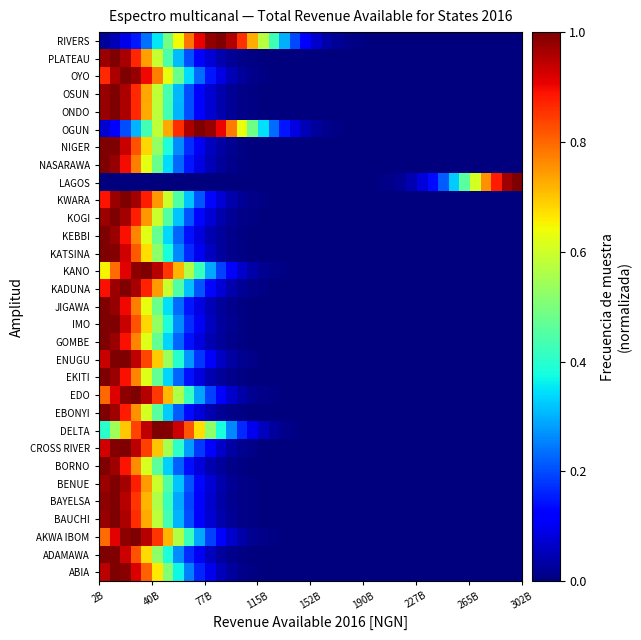

Reading left to right, transcribe all the data shown in this chart.

ABIA: 0.9	1.0	1.0	0.9	0.8	0.7	0.5	0.4	0.3	0.2	0.1	0.1	0.0	0.0	0.0	0.0	0.0	0.0	0.0	0.0	0.0	0.0	0.0	0.0	0.0	0.0	0.0	0.0	0.0	0.0	0.0	0.0	0.0	0.0	0.0	0.0	0.0	0.0	0.0	0.0
ADAMAWA: 1.0	1.0	0.9	0.8	0.7	0.5	0.4	0.3	0.2	0.1	0.1	0.0	0.0	0.0	0.0	0.0	0.0	0.0	0.0	0.0	0.0	0.0	0.0	0.0	0.0	0.0	0.0	0.0	0.0	0.0	0.0	0.0	0.0	0.0	0.0	0.0	0.0	0.0	0.0	0.0
AKWA IBOM: 0.8	0.9	1.0	1.0	1.0	0.9	0.7	0.6	0.4	0.3	0.2	0.1	0.1	0.0	0.0	0.0	0.0	0.0	0.0	0.0	0.0	0.0	0.0	0.0	0.0	0.0	0.0	0.0	0.0	0.0	0.0	0.0	0.0	0.0	0.0	0.0	0.0	0.0	0.0	0.0
BAUCHI: 1.0	1.0	1.0	0.9	0.7	0.6	0.4	0.3	0.2	0.1	0.1	0.0	0.0	0.0	0.0	0.0	0.0	0.0	0.0	0.0	0.0	0.0	0.0	0.0	0.0	0.0	0.0	0.0	0.0	0.0	0.0	0.0	0.0	0.0	0.0	0.0	0.0	0.0	0.0	0.0
BAYELSA: 1.0	1.0	1.0	0.9	0.7	0.6	0.4	0.3	0.2	0.1	0.1	0.0	0.0	0.0	0.0	0.0	0.0	0.0	0.0	0.0	0.0	0.0	0.0	0.0	0.0	0.0	0.0	0.0	0.0	0.0	0.0	0.0	0.0	0.0	0.0	0.0	0.0	0.0	0.0	0.0
BENUE: 1.0	1.0	1.0	0.9	0.7	0.6	0.4	0.3	0.2	0.1	0.1	0.0	0.0	0.0	0.0	0.0	0.0	0.0	0.0	0.0	0.0	0.0	0.0	0.0	0.0	0.0	0.0	0.0	0.0	0.0	0.0	0.0	0.0	0.0	0.0	0.0	0.0	0.0	0.0	0.0
BORNO: 1.0	1.0	0.9	0.8	0.6	0.5	0.3	0.2	0.1	0.1	0.0	0.0	0.0	0.0	0.0	0.0	0.0	0.0	0.0	0.0	0.0	0.0	0.0	0.0	0.0	0.0	0.0	0.0	0.0	0.0	0.0	0.0	0.0	0.0	0.0	0.0	0.0	0.0	0.0	0.0
CROSS RIVER: 0.9	1.0	1.0	0.9	0.8	0.7	0.6	0.4	0.3	0.2	0.1	0.1	0.0	0.0	0.0	0.0	0.0	0.0	0.0	0.0	0.0	0.0	0.0	0.0	0.0	0.0	0.0	0.0	0.0	0.0	0.0	0.0	0.0	0.0	0.0	0.0	0.0	0.0	0.0	0.0
DELTA: 0.4	0.5	0.7	0.8	0.9	1.0	1.0	0.9	0.8	0.7	0.5	0.4	0.3	0.2	0.1	0.1	0.0	0.0	0.0	0.0	0.0	0.0	0.0	0.0	0.0	0.0	0.0	0.0	0.0	0.0	0.0	0.0	0.0	0.0	0.0	0.0	0.0	0.0	0.0	0.0
EBONYI: 1.0	1.0	0.9	0.8	0.6	0.5	0.3	0.2	0.1	0.1	0.0	0.0	0.0	0.0	0.0	0.0	0.0	0.0	0.0	0.0	0.0	0.0	0.0	0.0	0.0	0.0	0.0	0.0	0.0	0.0	0.0	0.0	0.0	0.0	0.0	0.0	0.0	0.0	0.0	0.0
EDO: 0.8	0.9	1.0	1.0	1.0	0.8	0.7	0.6	0.4	0.3	0.2	0.1	0.1	0.0	0.0	0.0	0.0	0.0	0.0	0.0	0.0	0.0	0.0	0.0	0.0	0.0	0.0	0.0	0.0	0.0	0.0	0.0	0.0	0.0	0.0	0.0	0.0	0.0	0.0	0.0
EKITI: 1.0	1.0	0.9	0.8	0.6	0.5	0.3	0.2	0.1	0.1	0.0	0.0	0.0	0.0	0.0	0.0	0.0	0.0	0.0	0.0	0.0	0.0	0.0	0.0	0.0	0.0	0.0	0.0	0.0	0.0	0.0	0.0	0.0	0.0	0.0	0.0	0.0	0.0	0.0	0.0
ENUGU: 0.9	1.0	1.0	0.9	0.8	0.7	0.5	0.4	0.3	0.2	0.1	0.1	0.0	0.0	0.0	0.0	0.0	0.0	0.0	0.0	0.0	0.0	0.0	0.0	0.0	0.0	0.0	0.0	0.0	0.0	0.0	0.0	0.0	0.0	0.0	0.0	0.0	0.0	0.0	0.0
GOMBE: 1.0	1.0	0.9	0.8	0.6	0.5	0.3	0.2	0.1	0.1	0.0	0.0	0.0	0.0	0.0	0.0	0.0	0.0	0.0	0.0	0.0	0.0	0.0	0.0	0.0	0.0	0.0	0.0	0.0	0.0	0.0	0.0	0.0	0.0	0.0	0.0	0.0	0.0	0.0	0.0
IMO: 1.0	1.0	0.9	0.8	0.7	0.5	0.4	0.3	0.2	0.1	0.1	0.0	0.0	0.0	0.0	0.0	0.0	0.0	0.0	0.0	0.0	0.0	0.0	0.0	0.0	0.0	0.0	0.0	0.0	0.0	0.0	0.0	0.0	0.0	0.0	0.0	0.0	0.0	0.0	0.0
JIGAWA: 1.0	1.0	0.9	0.8	0.6	0.5	0.3	0.2	0.1	0.1	0.0	0.0	0.0	0.0	0.0	0.0	0.0	0.0	0.0	0.0	0.0	0.0	0.0	0.0	0.0	0.0	0.0	0.0	0.0	0.0	0.0	0.0	0.0	0.0	0.0	0.0	0.0	0.0	0.0	0.0
KADUNA: 0.9	1.0	1.0	1.0	0.9	0.7	0.6	0.4	0.3	0.2	0.1	0.1	0.0	0.0	0.0	0.0	0.0	0.0	0.0	0.0	0.0	0.0	0.0	0.0	0.0	0.0	0.0	0.0	0.0	0.0	0.0	0.0	0.0	0.0	0.0	0.0	0.0	0.0	0.0	0.0
KANO: 0.7	0.8	0.9	1.0	1.0	1.0	0.9	0.7	0.6	0.4	0.3	0.2	0.1	0.1	0.0	0.0	0.0	0.0	0.0	0.0	0.0	0.0	0.0	0.0	0.0	0.0	0.0	0.0	0.0	0.0	0.0	0.0	0.0	0.0	0.0	0.0	0.0	0.0	0.0	0.0
KATSINA: 1.0	1.0	0.9	0.8	0.7	0.5	0.4	0.3	0.2	0.1	0.1	0.0	0.0	0.0	0.0	0.0	0.0	0.0	0.0	0.0	0.0	0.0	0.0	0.0	0.0	0.0	0.0	0.0	0.0	0.0	0.0	0.0	0.0	0.0	0.0	0.0	0.0	0.0	0.0	0.0
KEBBI: 1.0	1.0	0.9	0.8	0.6	0.5	0.3	0.2	0.1	0.1	0.0	0.0	0.0	0.0	0.0	0.0	0.0	0.0	0.0	0.0	0.0	0.0	0.0	0.0	0.0	0.0	0.0	0.0	0.0	0.0	0.0	0.0	0.0	0.0	0.0	0.0	0.0	0.0	0.0	0.0
KOGI: 1.0	1.0	1.0	0.9	0.7	0.6	0.4	0.3	0.2	0.1	0.1	0.0	0.0	0.0	0.0	0.0	0.0	0.0	0.0	0.0	0.0	0.0	0.0	0.0	0.0	0.0	0.0	0.0	0.0	0.0	0.0	0.0	0.0	0.0	0.0	0.0	0.0	0.0	0.0	0.0
KWARA: 0.9	1.0	1.0	1.0	0.9	0.7	0.6	0.4	0.3	0.2	0.1	0.1	0.0	0.0	0.0	0.0	0.0	0.0	0.0	0.0	0.0	0.0	0.0	0.0	0.0	0.0	0.0	0.0	0.0	0.0	0.0	0.0	0.0	0.0	0.0	0.0	0.0	0.0	0.0	0.0
LAGOS: 0.0	0.0	0.0	0.0	0.0	0.0	0.0	0.0	0.0	0.0	0.0	0.0	0.0	0.0	0.0	0.0	0.0	0.0	0.0	0.0	0.0	0.0	0.0	0.0	0.0	0.0	0.0	0.0	0.0	0.0	0.1	0.1	0.2	0.3	0.5	0.6	0.8	0.9	1.0	1.0
NASARAWA: 1.0	1.0	0.9	0.8	0.6	0.5	0.3	0.2	0.1	0.1	0.0	0.0	0.0	0.0	0.0	0.0	0.0	0.0	0.0	0.0	0.0	0.0	0.0	0.0	0.0	0.0	0.0	0.0	0.0	0.0	0.0	0.0	0.0	0.0	0.0	0.0	0.0	0.0	0.0	0.0
NIGER: 1.0	1.0	0.9	0.8	0.7	0.5	0.4	0.3	0.2	0.1	0.1	0.0	0.0	0.0	0.0	0.0	0.0	0.0	0.0	0.0	0.0	0.0	0.0	0.0	0.0	0.0	0.0	0.0	0.0	0.0	0.0	0.0	0.0	0.0	0.0	0.0	0.0	0.0	0.0	0.0
OGUN: 0.1	0.1	0.2	0.3	0.4	0.6	0.7	0.9	1.0	1.0	1.0	0.9	0.8	0.6	0.5	0.3	0.2	0.1	0.1	0.0	0.0	0.0	0.0	0.0	0.0	0.0	0.0	0.0	0.0	0.0	0.0	0.0	0.0	0.0	0.0	0.0	0.0	0.0	0.0	0.0
ONDO: 1.0	1.0	1.0	0.9	0.7	0.6	0.4	0.3	0.2	0.1	0.1	0.0	0.0	0.0	0.0	0.0	0.0	0.0	0.0	0.0	0.0	0.0	0.0	0.0	0.0	0.0	0.0	0.0	0.0	0.0	0.0	0.0	0.0	0.0	0.0	0.0	0.0	0.0	0.0	0.0
OSUN: 1.0	1.0	1.0	0.9	0.7	0.6	0.4	0.3	0.2	0.1	0.1	0.0	0.0	0.0	0.0	0.0	0.0	0.0	0.0	0.0	0.0	0.0	0.0	0.0	0.0	0.0	0.0	0.0	0.0	0.0	0.0	0.0	0.0	0.0	0.0	0.0	0.0	0.0	0.0	0.0
OYO: 0.9	1.0	1.0	1.0	0.9	0.8	0.6	0.5	0.3	0.2	0.1	0.1	0.0	0.0	0.0	0.0	0.0	0.0	0.0	0.0	0.0	0.0	0.0	0.0	0.0	0.0	0.0	0.0	0.0	0.0	0.0	0.0	0.0	0.0	0.0	0.0	0.0	0.0	0.0	0.0
PLATEAU: 1.0	1.0	1.0	0.9	0.7	0.6	0.4	0.3	0.2	0.1	0.1	0.0	0.0	0.0	0.0	0.0	0.0	0.0	0.0	0.0	0.0	0.0	0.0	0.0	0.0	0.0	0.0	0.0	0.0	0.0	0.0	0.0	0.0	0.0	0.0	0.0	0.0	0.0	0.0	0.0
RIVERS: 0.0	0.1	0.1	0.2	0.2	0.4	0.5	0.6	0.8	0.9	1.0	1.0	1.0	0.9	0.7	0.6	0.4	0.3	0.2	0.1	0.1	0.0	0.0	0.0	0.0	0.0	0.0	0.0	0.0	0.0	0.0	0.0	0.0	0.0	0.0	0.0	0.0	0.0	0.0	0.0